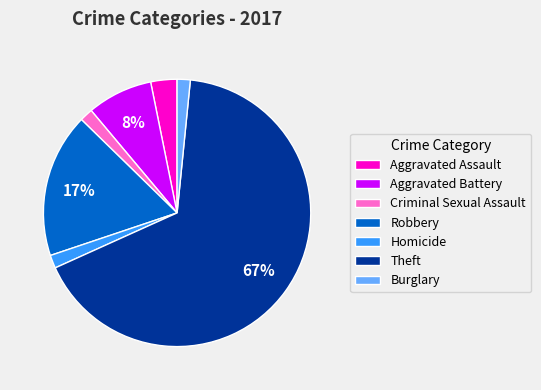

To the nearest percent, what percentage of the pie is Robbery?

17%